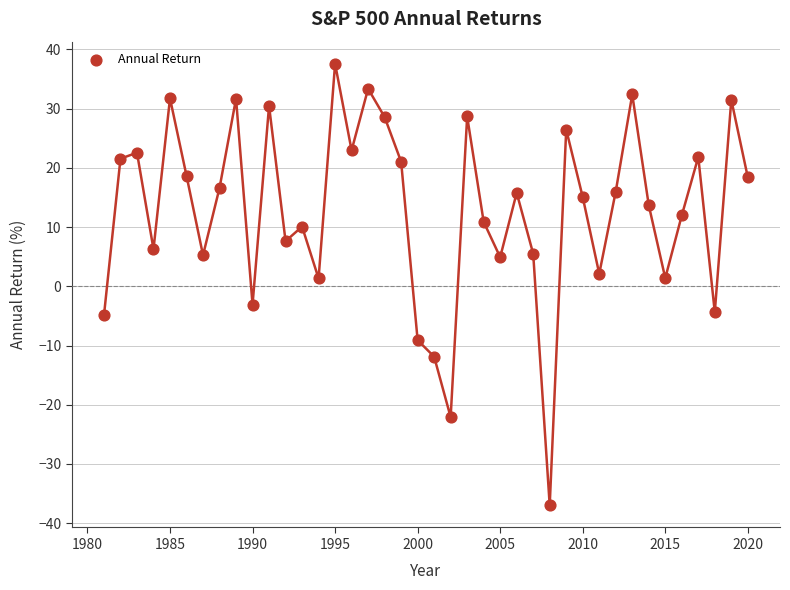

What is the range of X values (max minus min)?

39.0